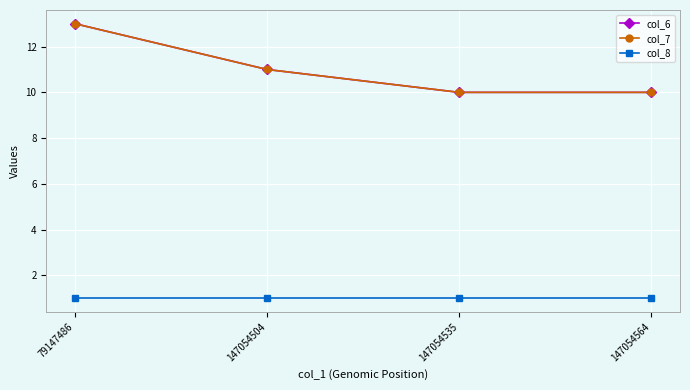

Which has a higher value, 147054564 or 147054535?

147054564